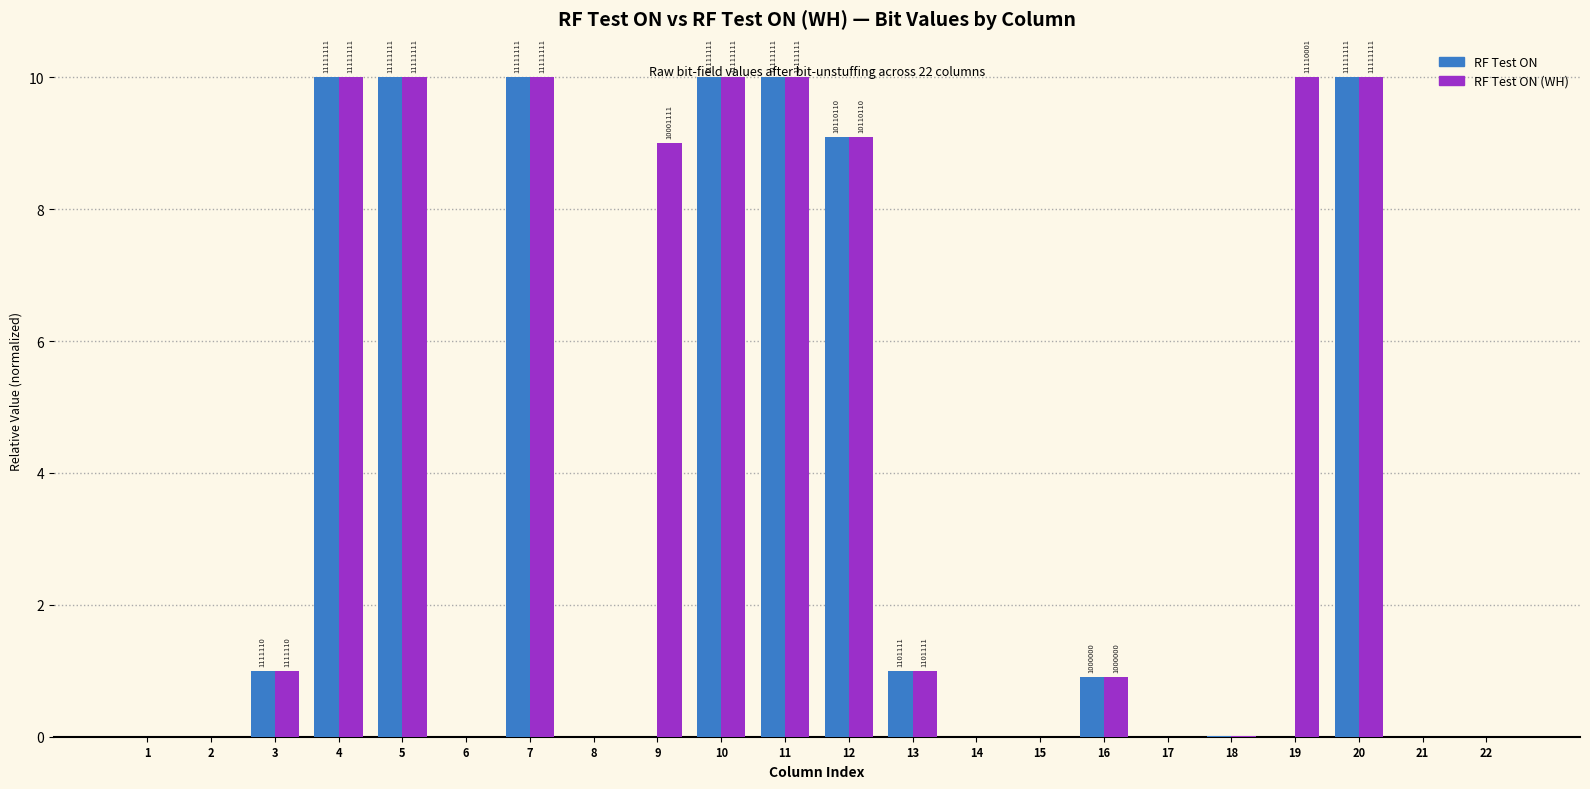

Does the chart contain stacked bars?

No